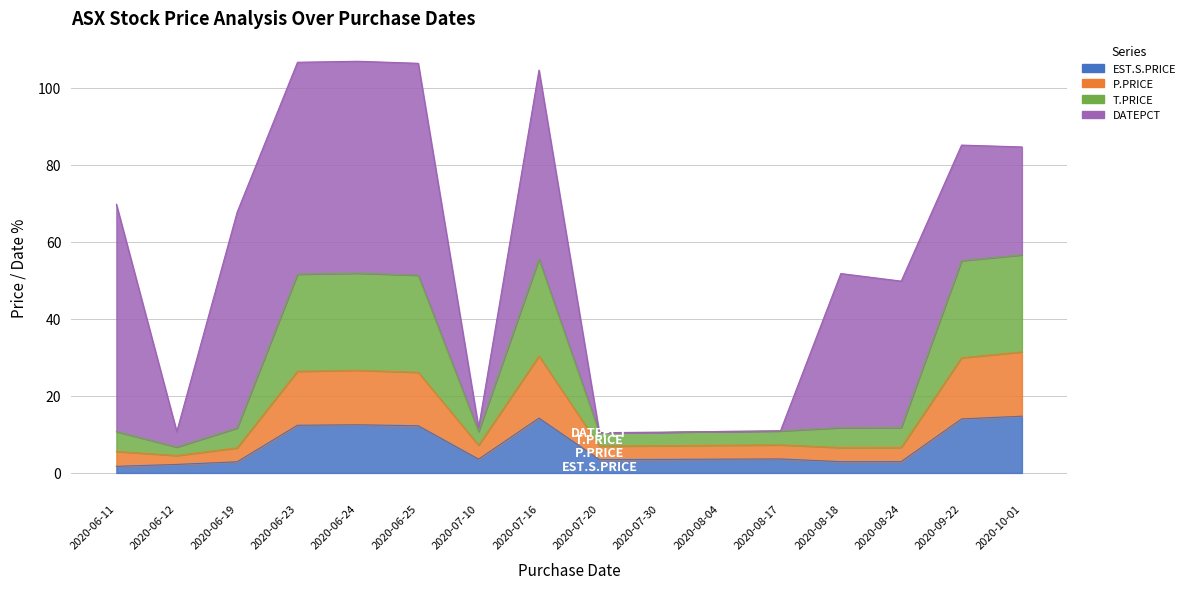

Which category has the lowest value in the P.PRICE series?

2020-06-12